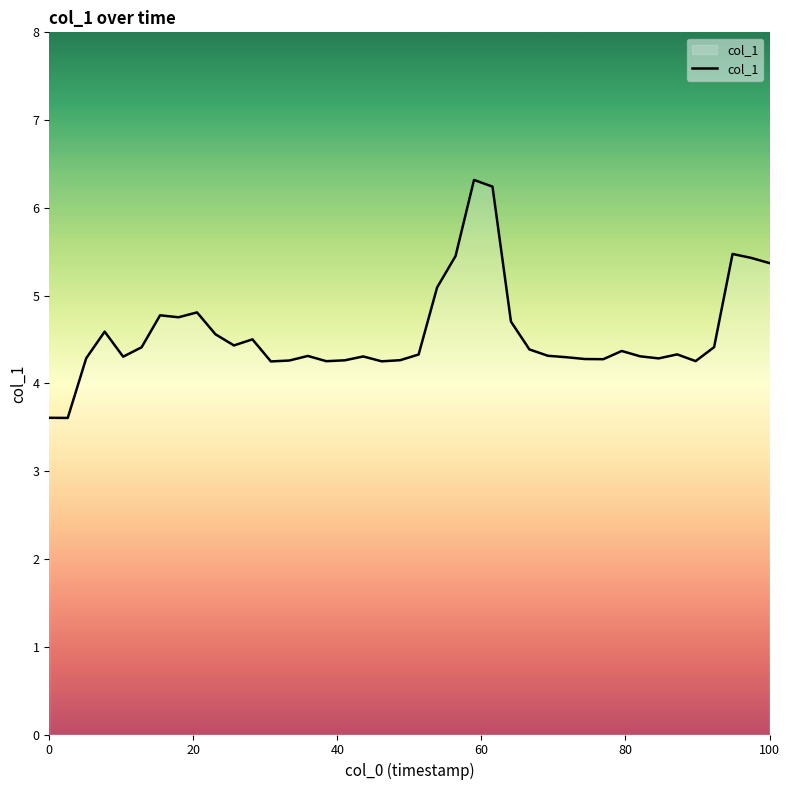

What is the greatest value displayed?

6.3